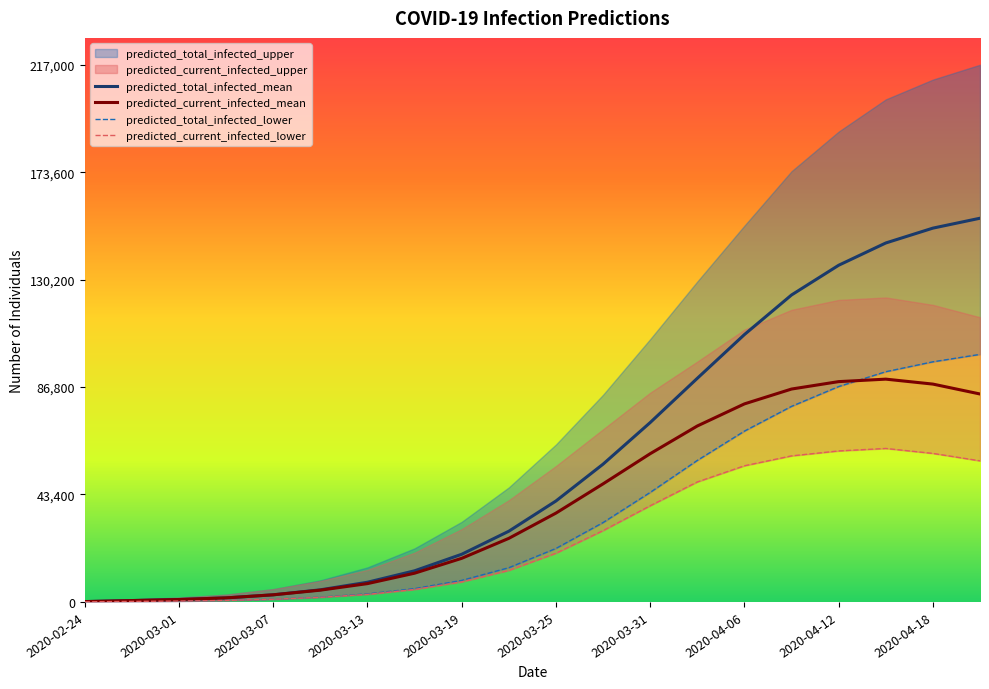

At which label does predicted_current_infected_lower reach its minimum?

2020-02-24